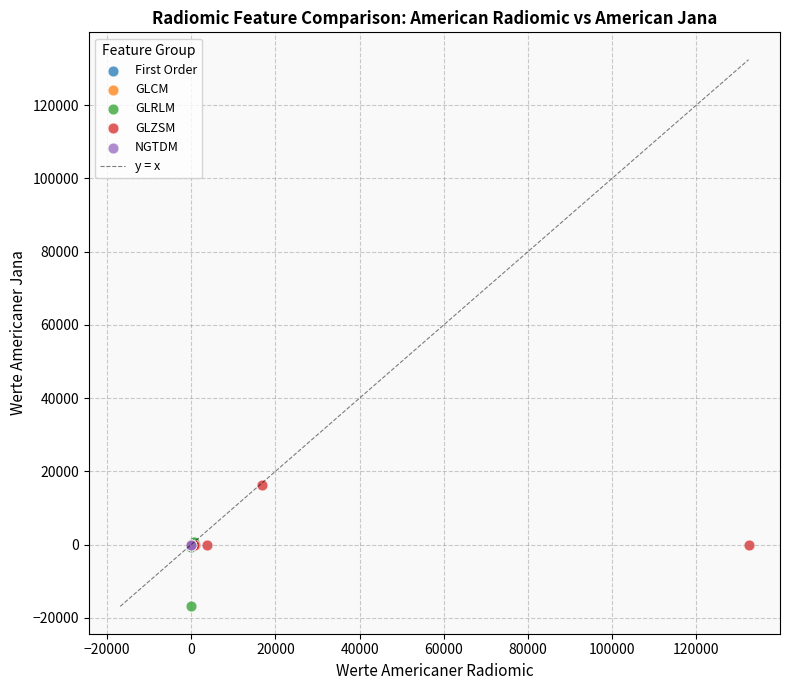

Which series reaches the maximum Y coordinate?

GLZSM